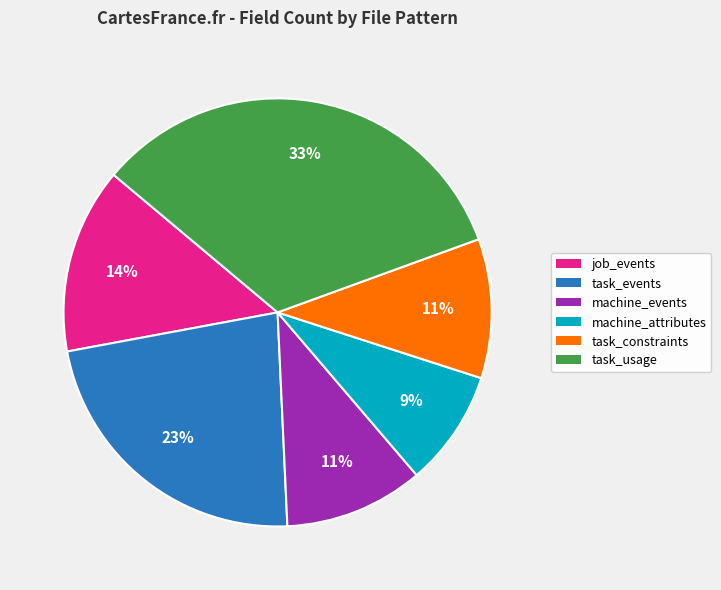

True or false: task_constraints accounts for 11% of the total.

True